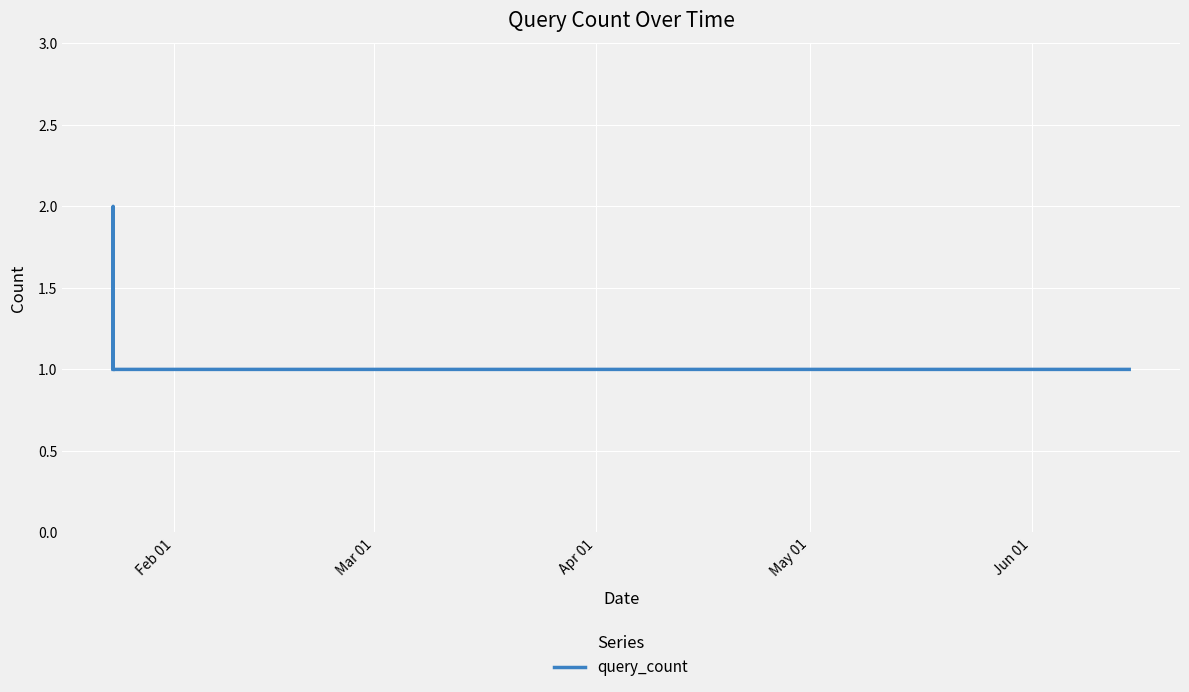

True or false: there are more than 0 points higher than both neighbors.

True